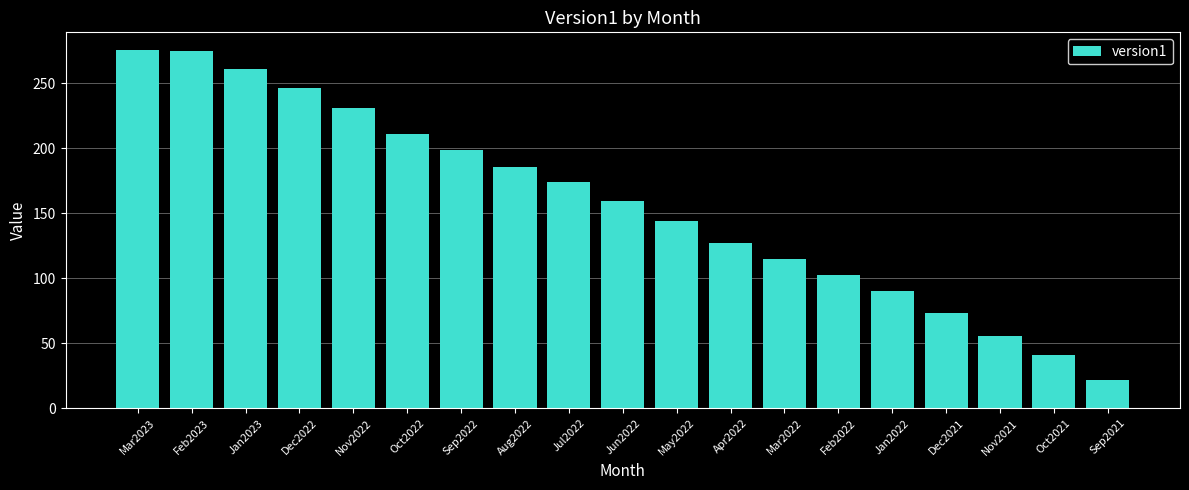

What is the change in value from Jan2023 to Jan2022?

-170.6